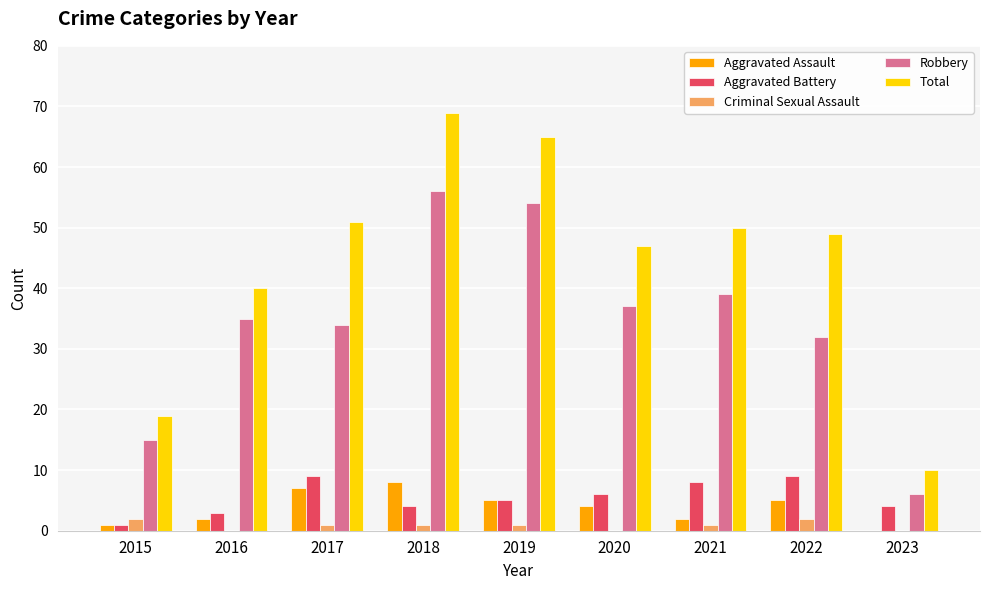

Is the value of Criminal Sexual Assault at 2020 greater than the value of Aggravated Assault at 2019?

No